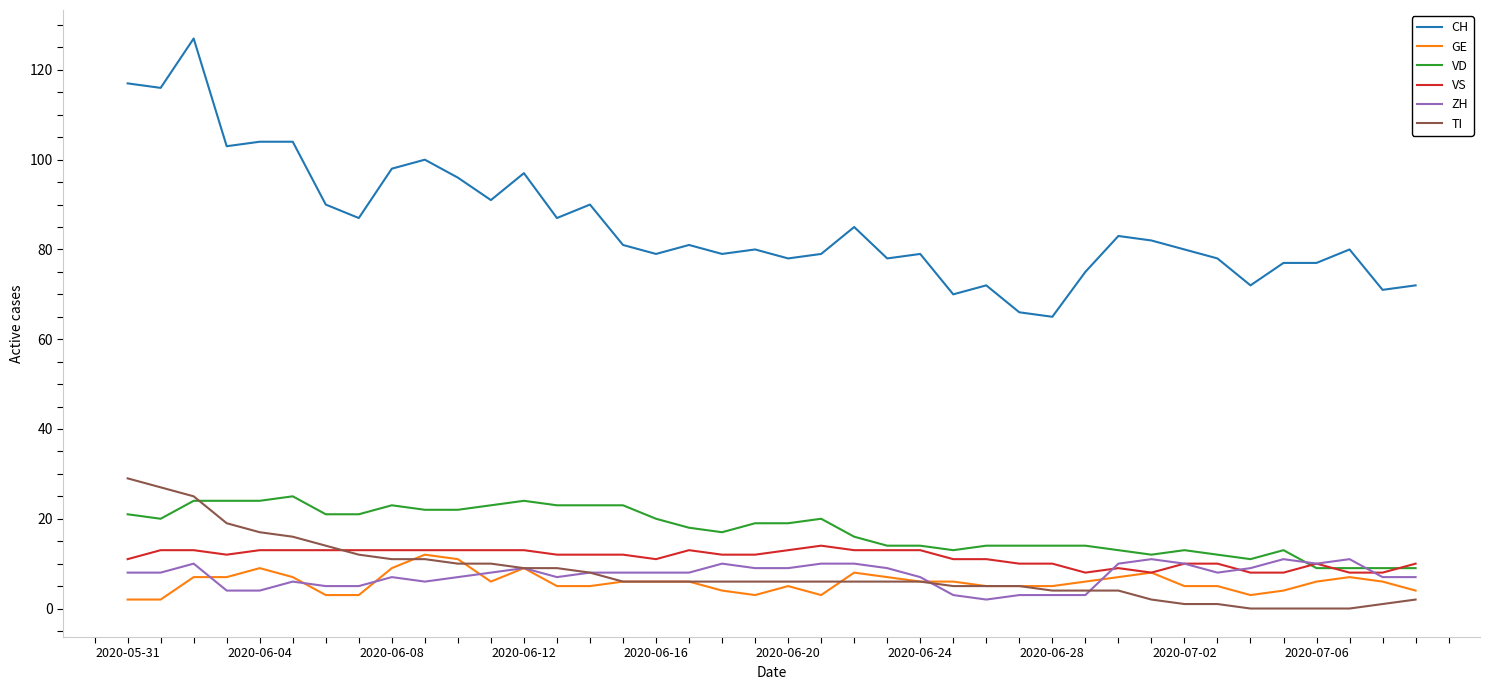

True or false: CH and TI intersect in this chart.

False